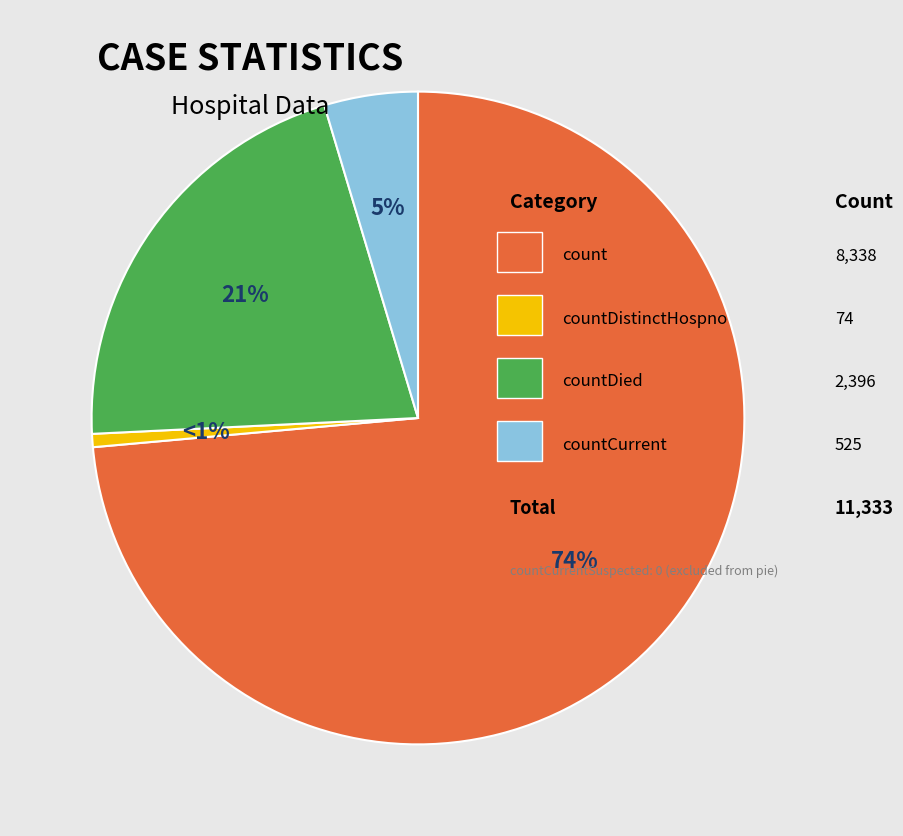

Is there a majority slice in this chart?

Yes